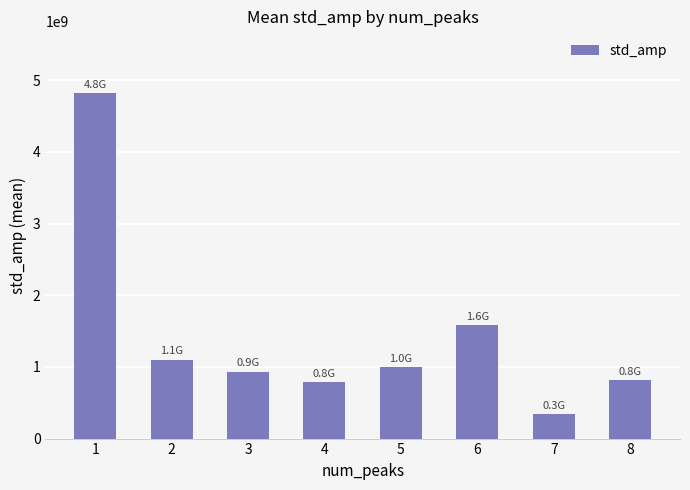

What is the greatest value displayed?

4814651050.7